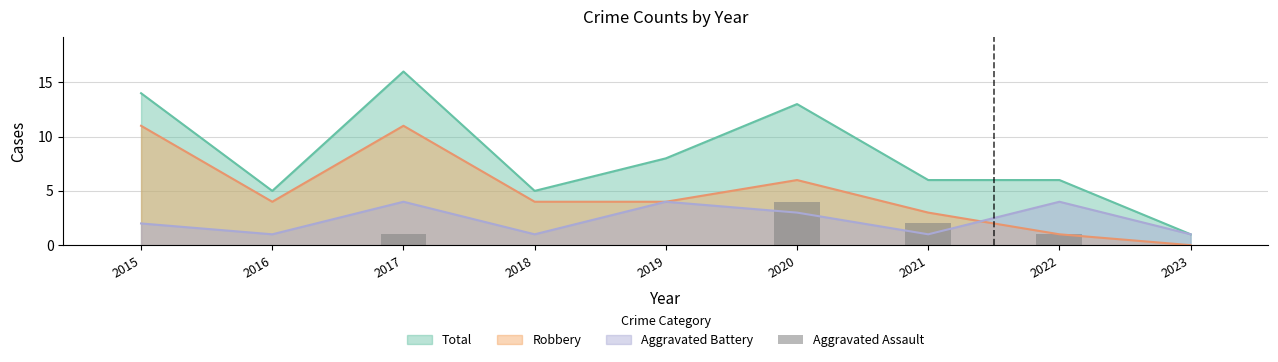

Is the value of Robbery at 2017 greater than the value of Aggravated Battery at 2017?

Yes